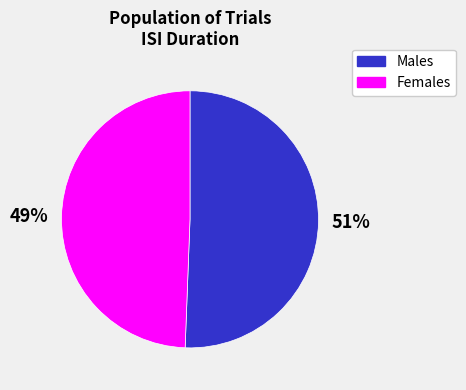

To the nearest percent, what is the average slice percentage?

50%